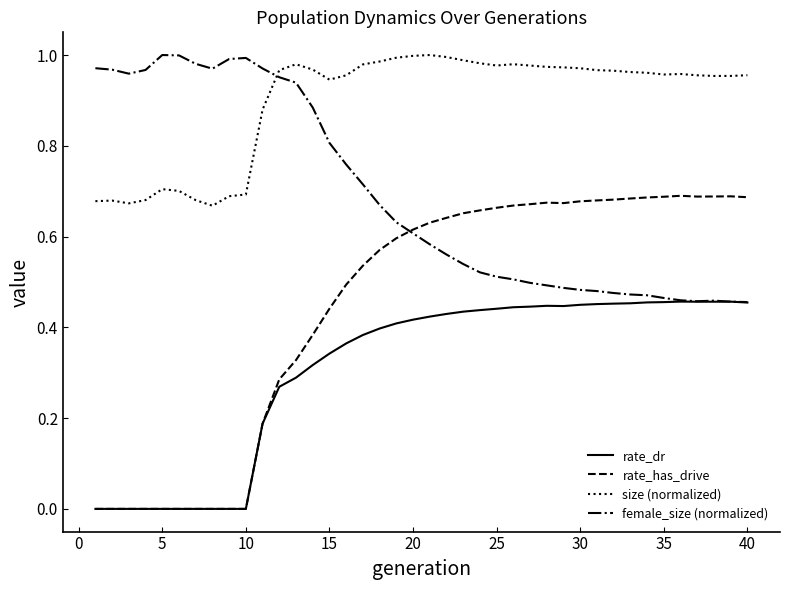

List the series in order of their overall mean, lowest first.

rate_dr, rate_has_drive, female_size (normalized), size (normalized)